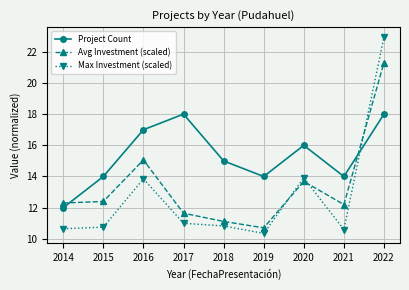

Rank the series by their maximum value, from highest to lowest.

Max Investment (scaled), Avg Investment (scaled), Project Count